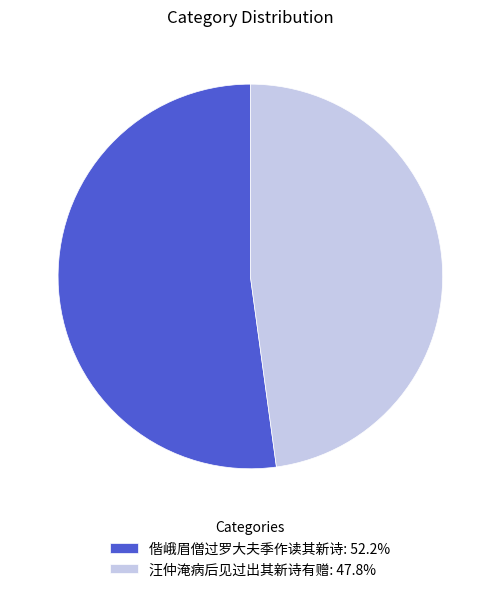

The 汪仲淹病后见过出其新诗有赠 slice represents 39% of the pie. True or false?

False